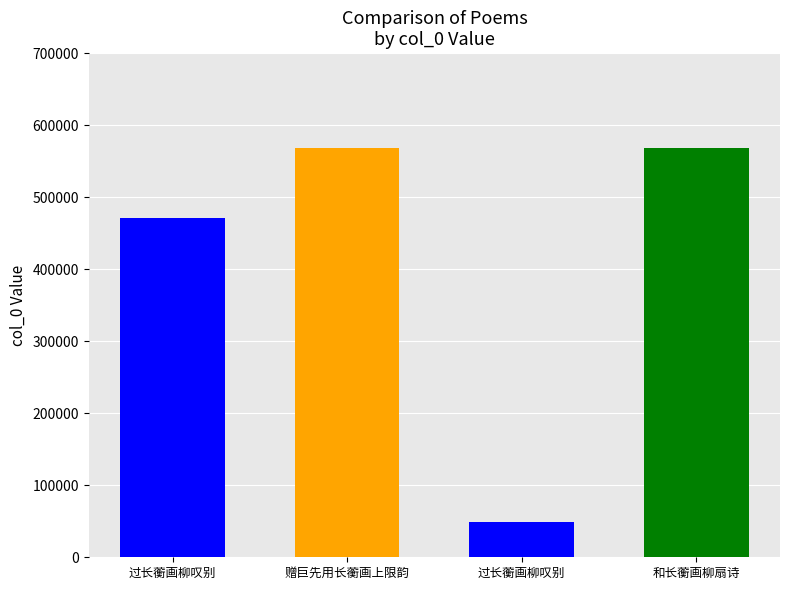

Does the chart contain any negative values?

No